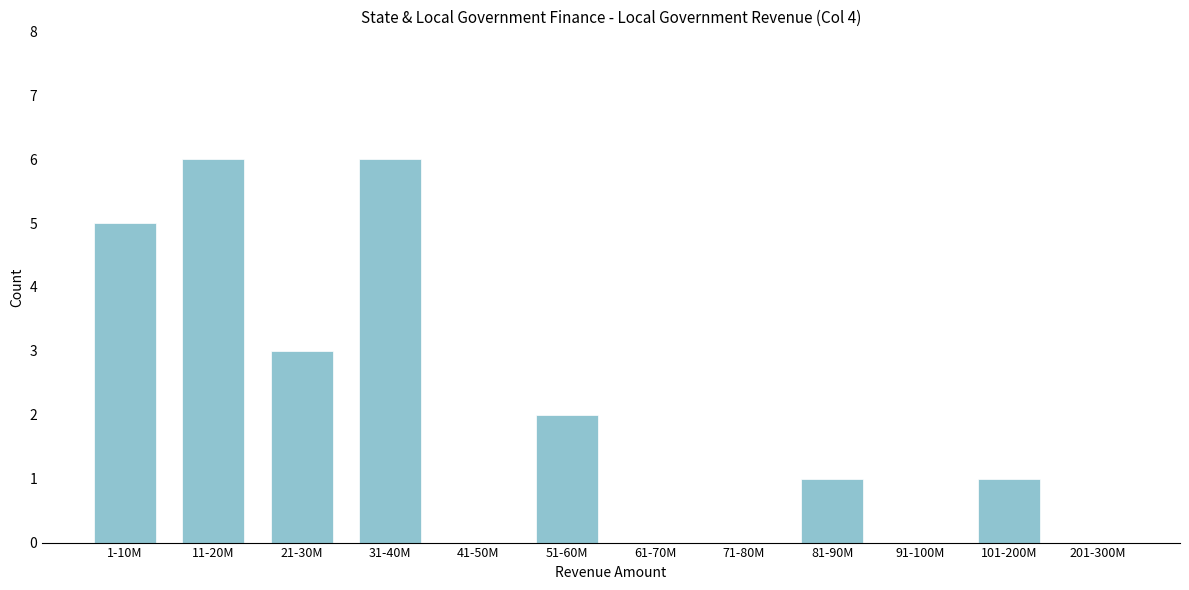

Reading right to left, what are all the values shown in this chart?

201-300M=0	101-200M=1	91-100M=0	81-90M=1	71-80M=0	61-70M=0	51-60M=2	41-50M=0	31-40M=6	21-30M=3	11-20M=6	1-10M=5